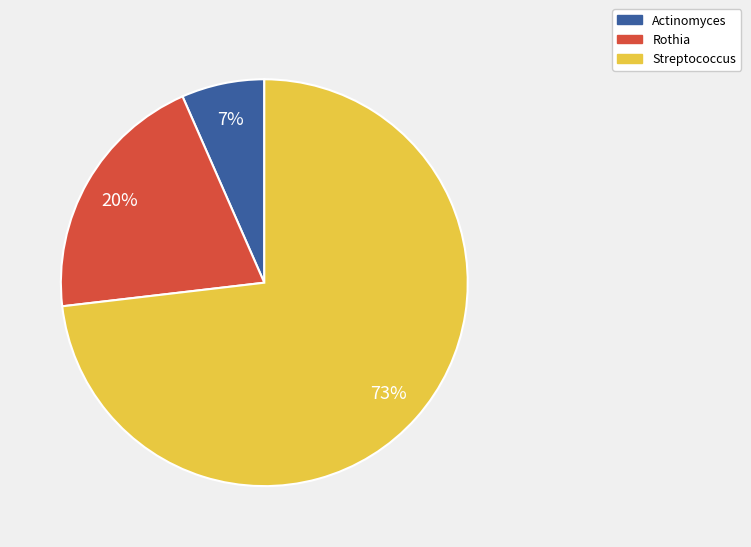

To the nearest percent, what is the average slice percentage?

33%